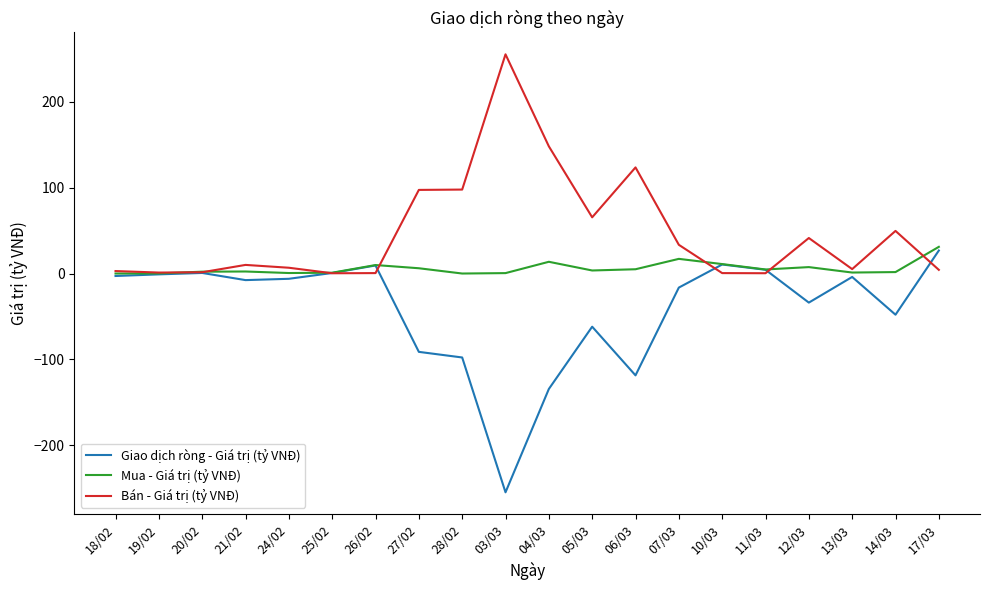

Rank the series at 05/03 from highest to lowest value.

Bán - Giá trị (tỷ VNĐ), Mua - Giá trị (tỷ VNĐ), Giao dịch ròng - Giá trị (tỷ VNĐ)